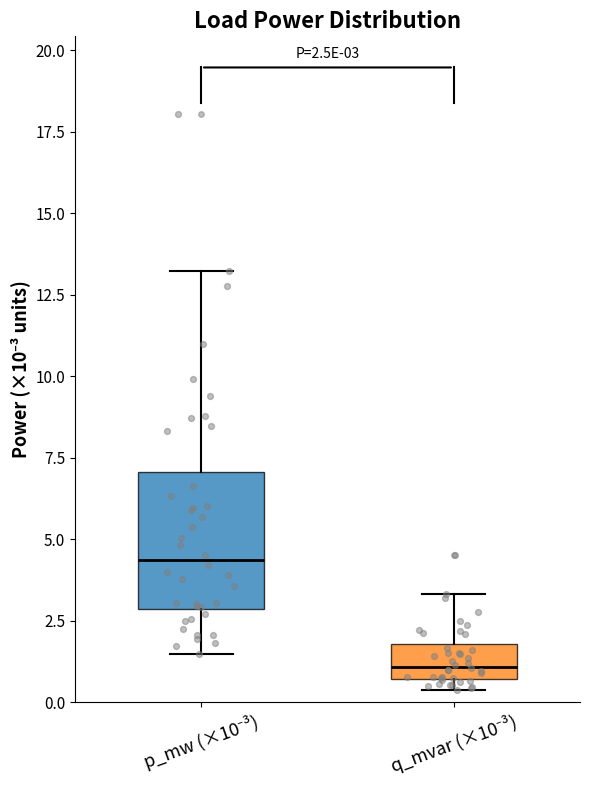

Comparing the boxes themselves (not the whiskers), which one is the tallest?

p_mw (×10⁻³)